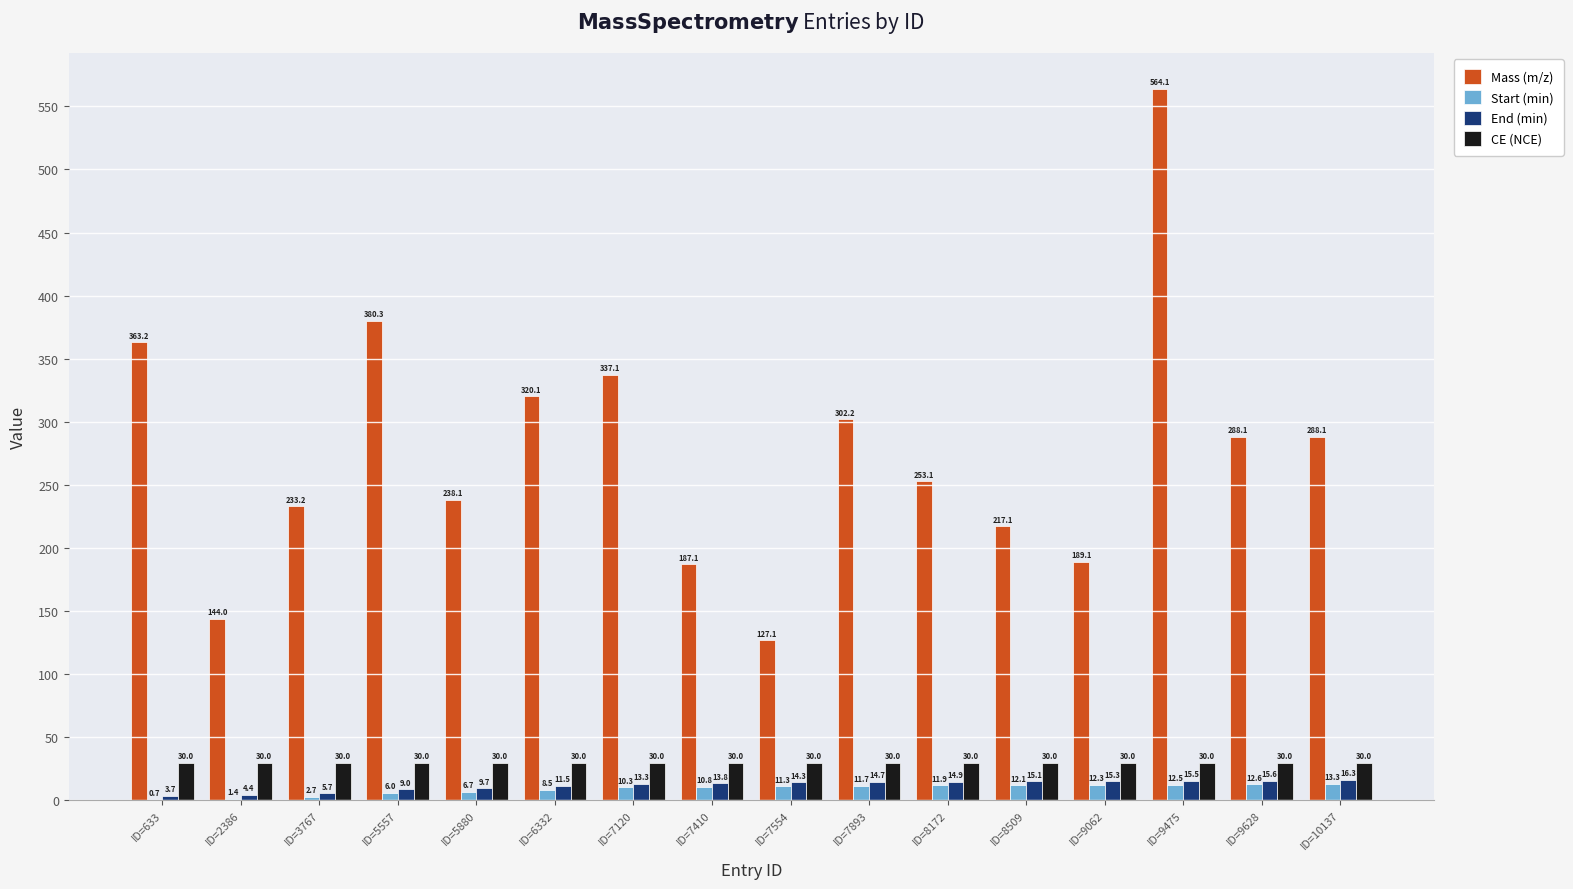

The value of Mass (m/z) at ID=10137 is 288.1. True or false?

True